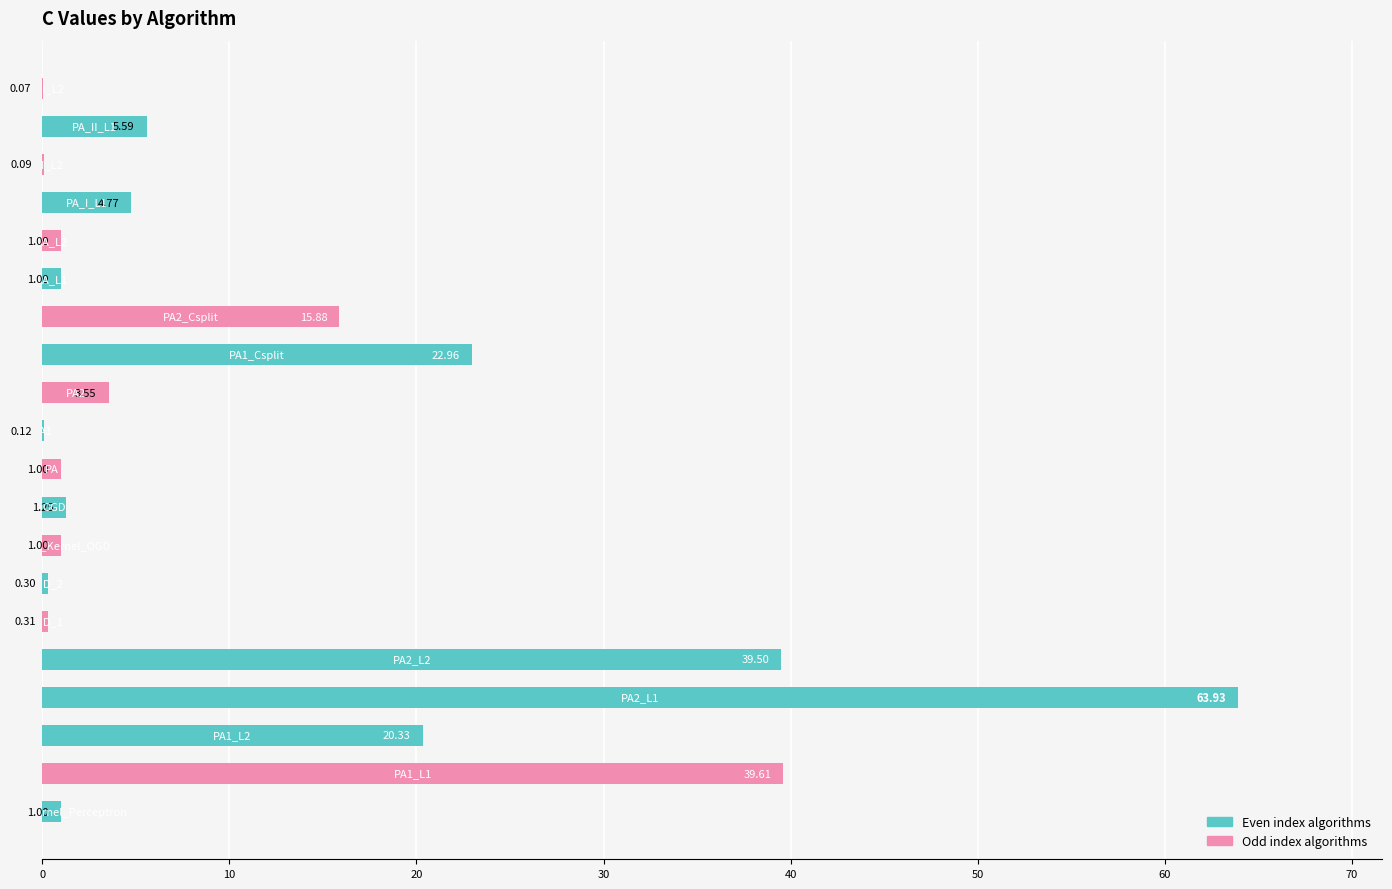

Where is the data nearest to the value 32?

40